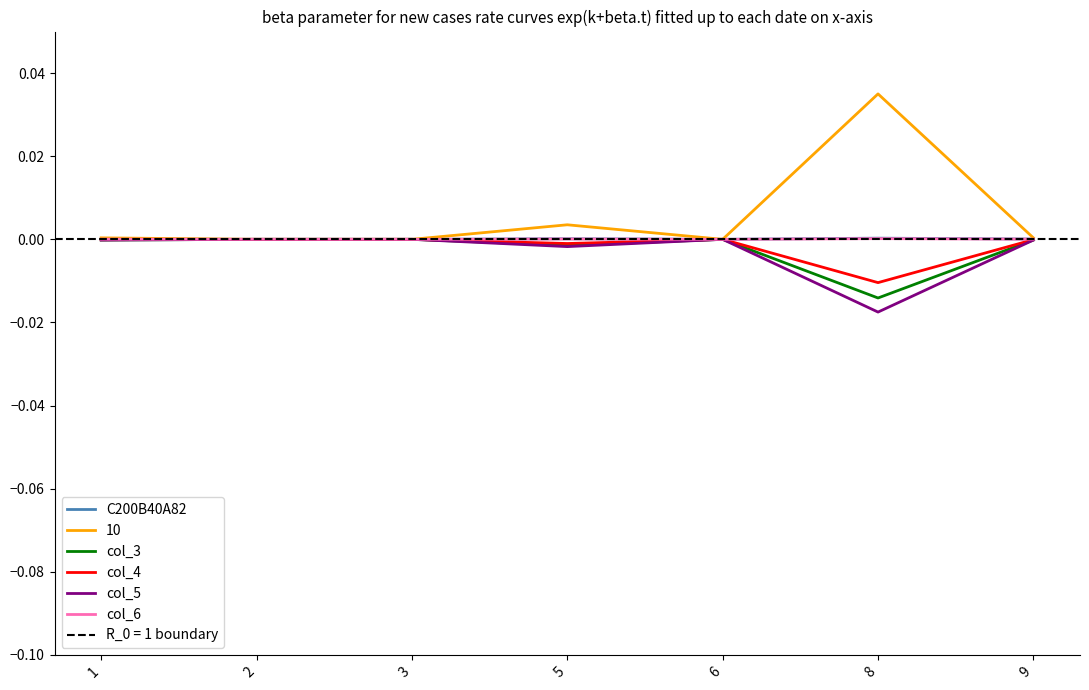

Does the chart have visible grid lines?

No